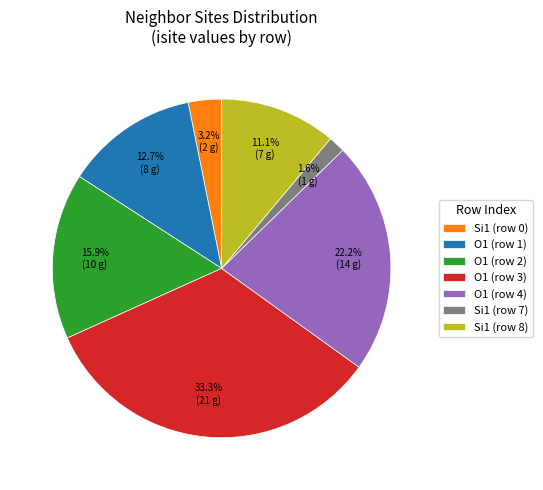

What is the ratio of the value at O1 (row 4) to the value at Si1 (row 8)?

2.0